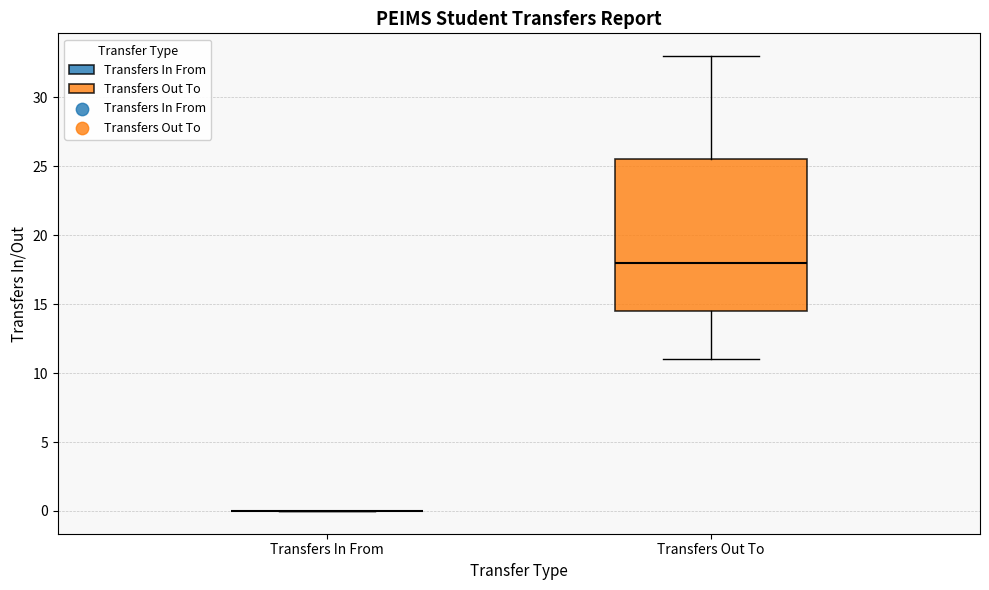

Reading left to right, transcribe this box plot: for each box, give where its median line is, the range the box spans, and where its two whiskers end, as read against the y-axis. The values are not printed on the chart, so give them approximately, as read against the axis.

Transfers In From: box collapsed to a line at 0.0, whiskers 0.0 to 0.0
Transfers Out To: median 18.0, box 14.5 to 25.5, whiskers 11.0 to 33.0